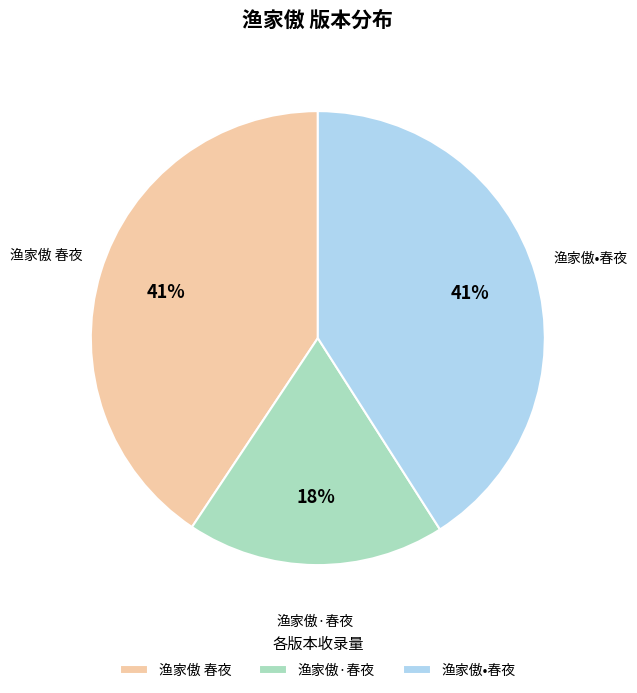

Which has a higher value, 渔家傲·春夜 or 渔家傲 春夜?

渔家傲 春夜